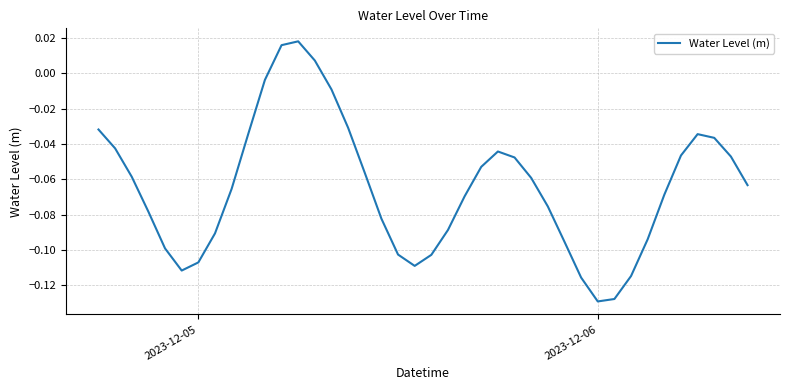

Reading left to right, what are all the values shown in this chart?

-0.0	-0.0	-0.1	-0.1	-0.1	-0.1	-0.1	-0.1	-0.1	-0.0	-0.0	0.0	0.0	0.0	-0.0	-0.0	-0.1	-0.1	-0.1	-0.1	-0.1	-0.1	-0.1	-0.1	-0.0	-0.0	-0.1	-0.1	-0.1	-0.1	-0.1	-0.1	-0.1	-0.1	-0.1	-0.0	-0.0	-0.0	-0.0	-0.1